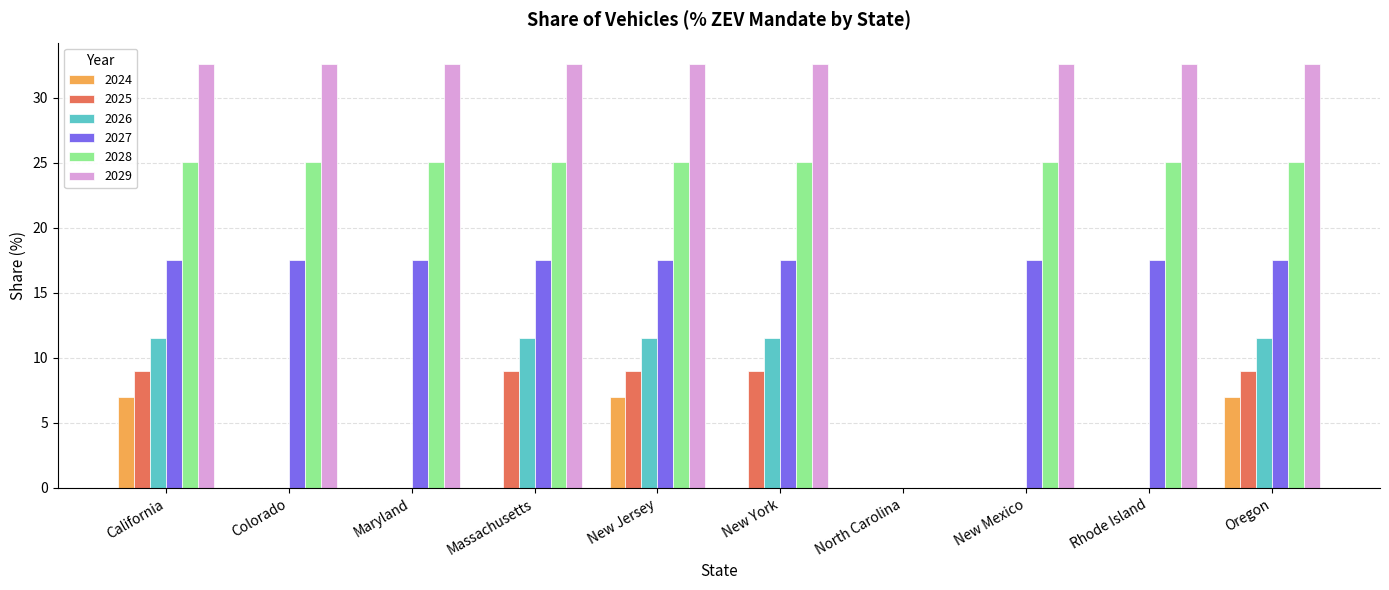

What is the sum of the 2026 values at New Jersey and Maryland?

11.5